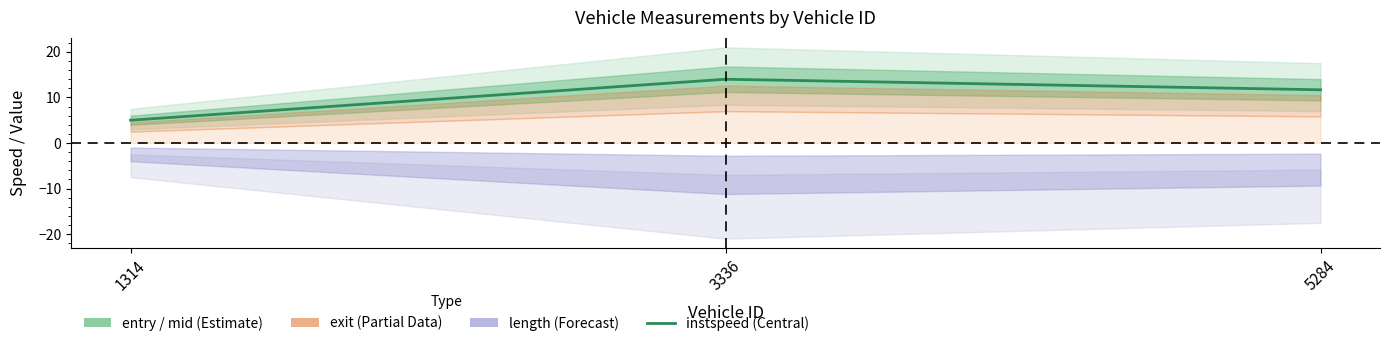

The value at 5284 is 17.0. True or false?

False